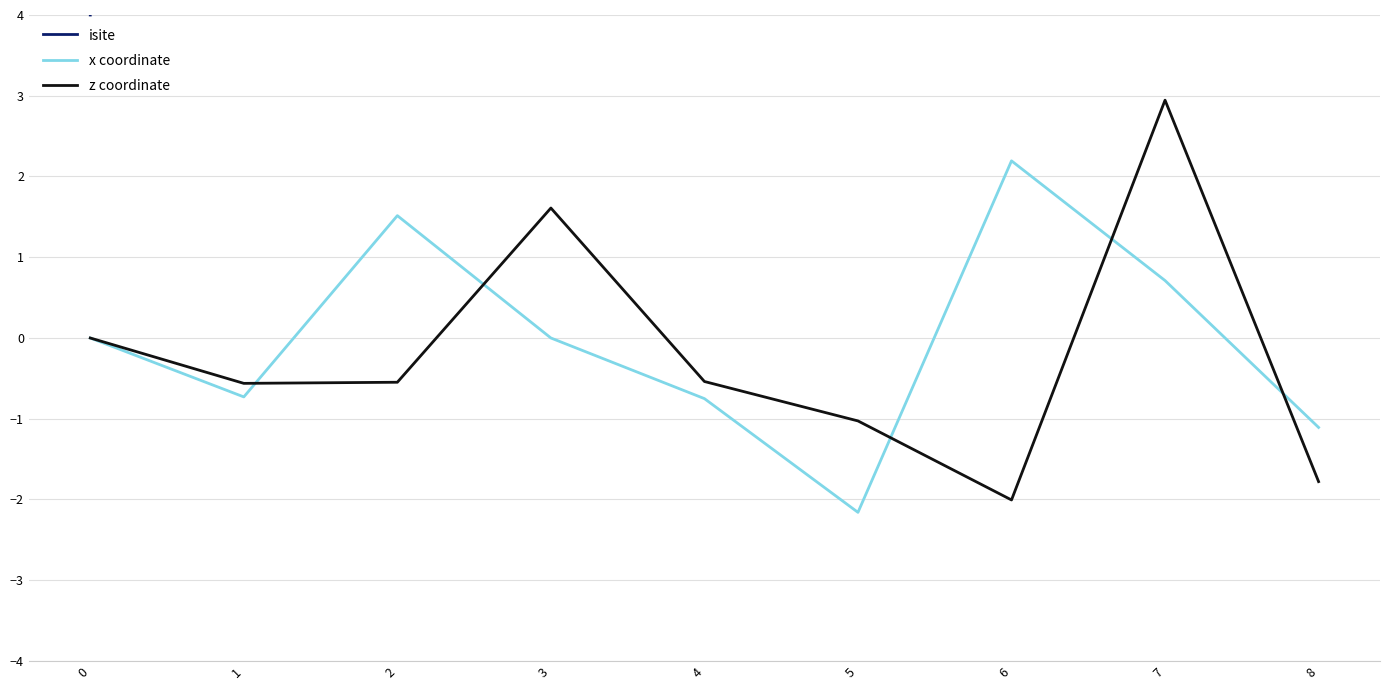

Reading left to right, extract all data points from this chart.

isite: 0=4.0	1=60.0	2=56.0	3=51.0	4=52.0	5=19.0	6=17.0	7=15.0	8=23.0
x coordinate: 0=0.0	1=-0.7	2=1.5	3=-0.0	4=-0.8	5=-2.2	6=2.2	7=0.7	8=-1.1
z coordinate: 0=0.0	1=-0.6	2=-0.5	3=1.6	4=-0.5	5=-1.0	6=-2.0	7=2.9	8=-1.8